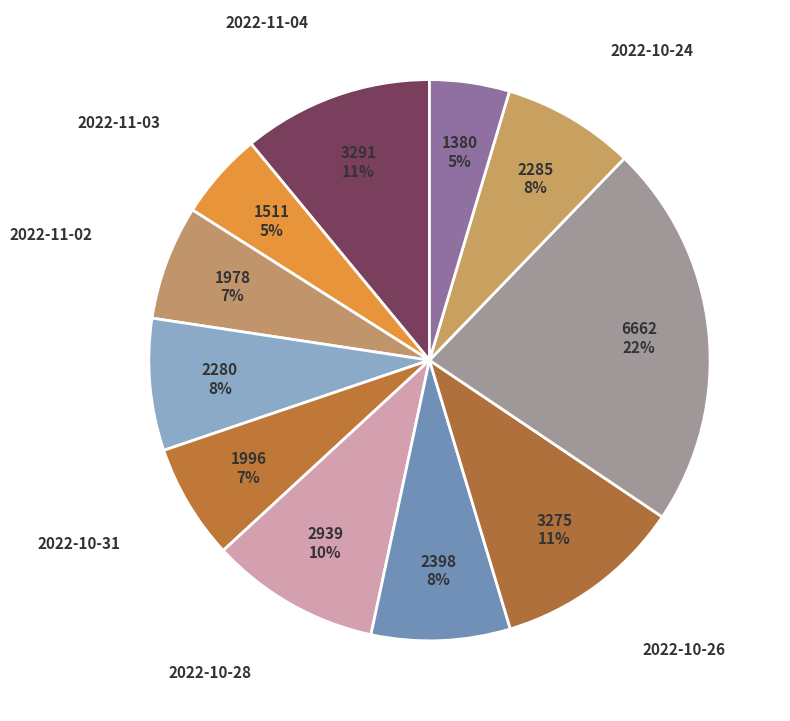

How many slices are in this pie chart?

11